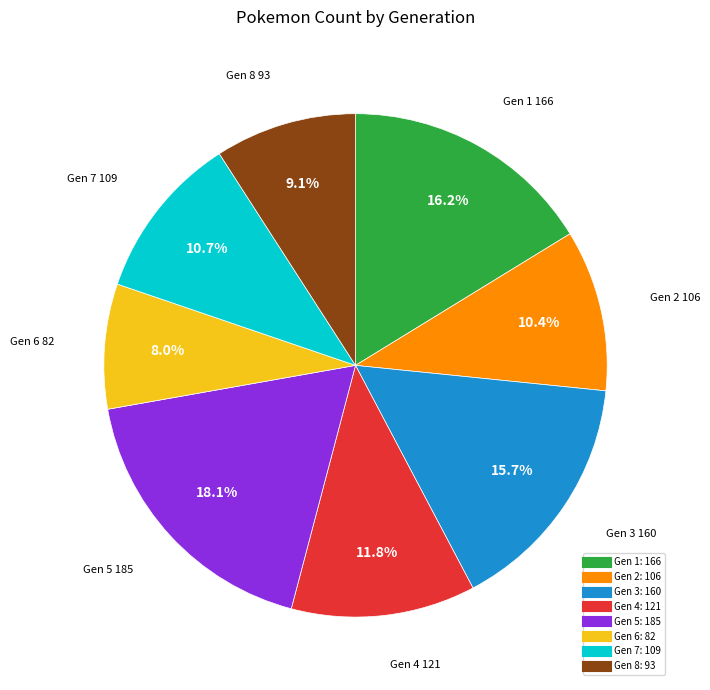

Is there any slice that represents more than half of the pie?

No